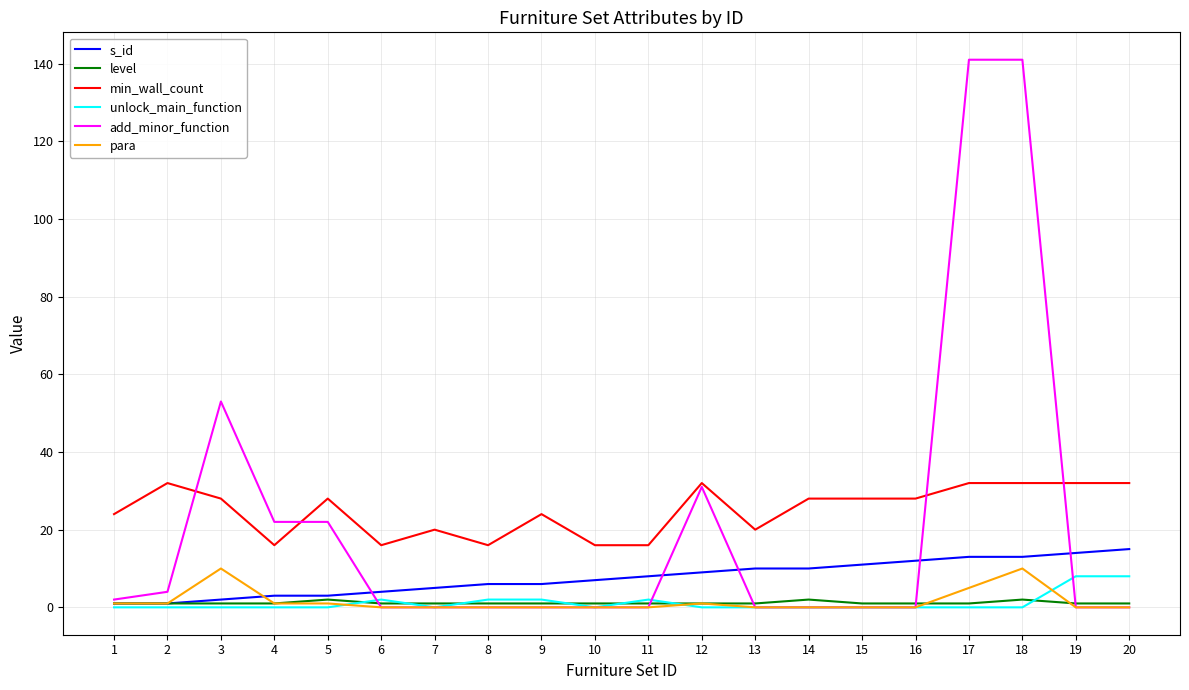

Reading left to right, list all the values displayed in this chart.

s_id: 1=1	2=1	3=2	4=3	5=3	6=4	7=5	8=6	9=6	10=7	11=8	12=9	13=10	14=10	15=11	16=12	17=13	18=13	19=14	20=15
level: 1=1	2=1	3=1	4=1	5=2	6=1	7=1	8=1	9=1	10=1	11=1	12=1	13=1	14=2	15=1	16=1	17=1	18=2	19=1	20=1
min_wall_count: 1=24	2=32	3=28	4=16	5=28	6=16	7=20	8=16	9=24	10=16	11=16	12=32	13=20	14=28	15=28	16=28	17=32	18=32	19=32	20=32
unlock_main_function: 1=0	2=0	3=0	4=0	5=0	6=2	7=0	8=2	9=2	10=0	11=2	12=0	13=0	14=0	15=0	16=0	17=0	18=0	19=8	20=8
add_minor_function: 1=2	2=4	3=53	4=22	5=22	6=0	7=0	8=0	9=0	10=0	11=0	12=31	13=0	14=0	15=0	16=0	17=141	18=141	19=0	20=0
para: 1=1	2=1	3=10	4=1	5=1	6=0	7=0	8=0	9=0	10=0	11=0	12=1	13=0	14=0	15=0	16=0	17=5	18=10	19=0	20=0